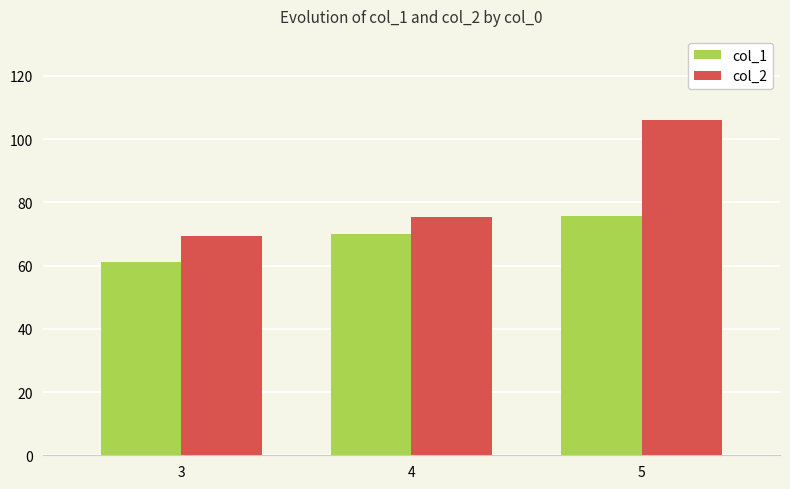

Reading left to right, list all the values displayed in this chart.

col_1: 3=61.0	4=69.9	5=75.6
col_2: 3=69.2	4=75.3	5=106.1